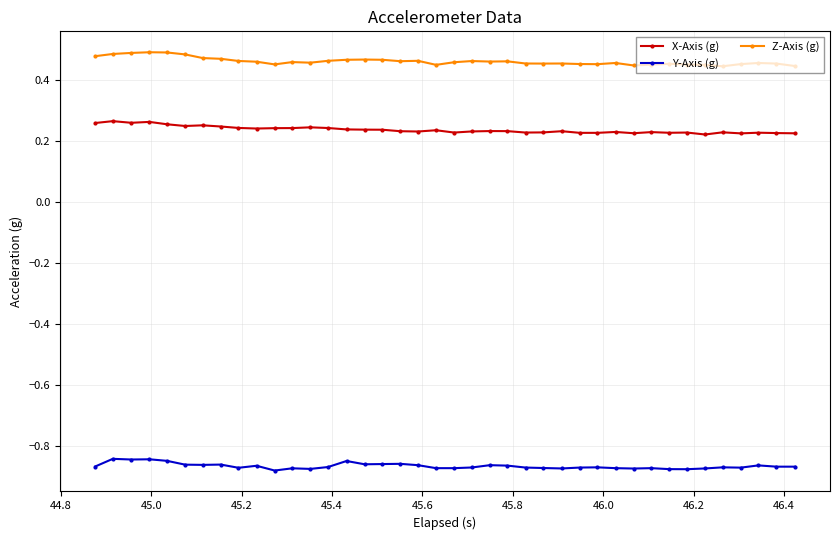

Rank the series by their average value, from highest to lowest.

Z-Axis (g), X-Axis (g), Y-Axis (g)